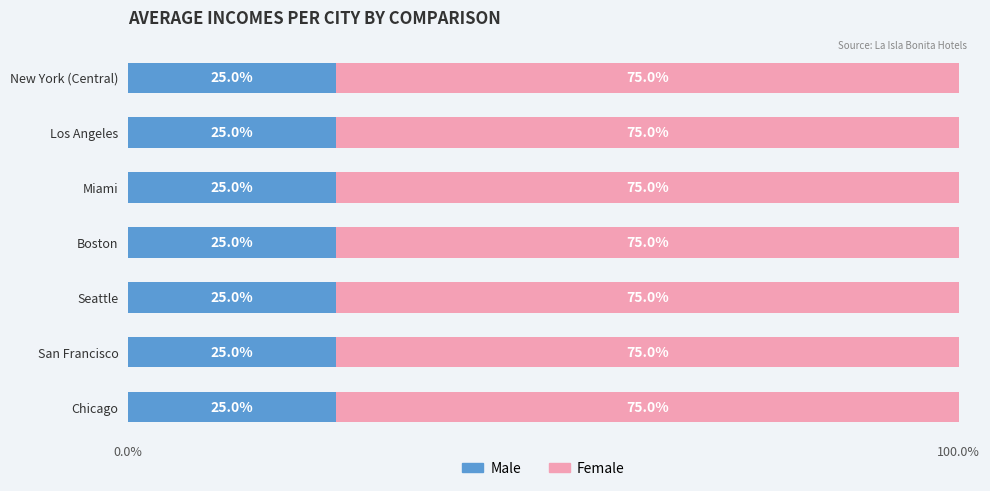

What is the lowest value of the Male series?

25